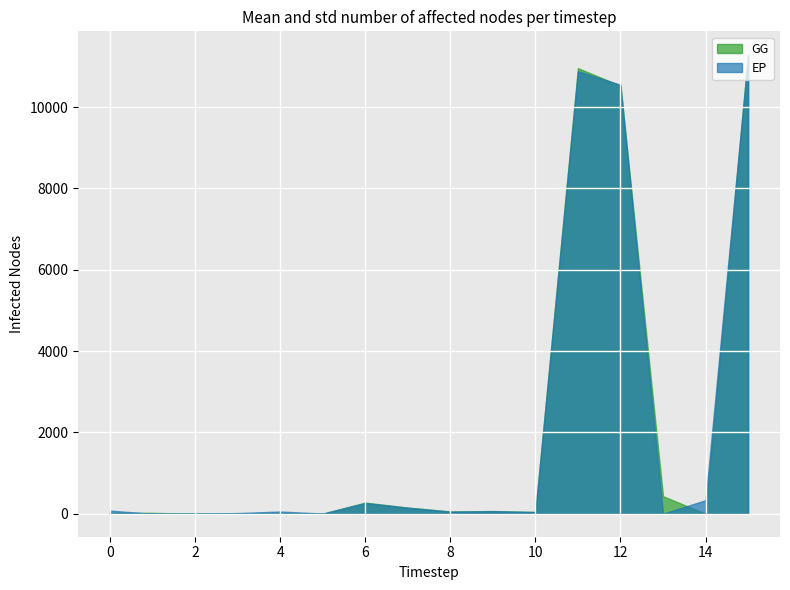

Is it true that GG equals 20.1 at 8?

False